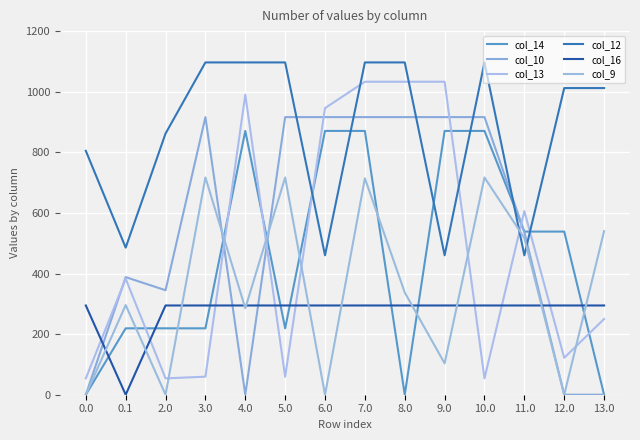

Does the chart have visible grid lines?

Yes